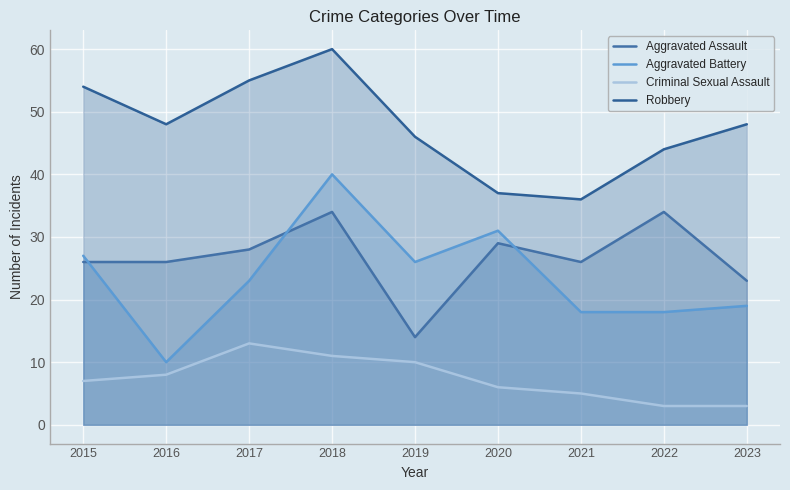

At which category is the sum across all series the highest?

2018